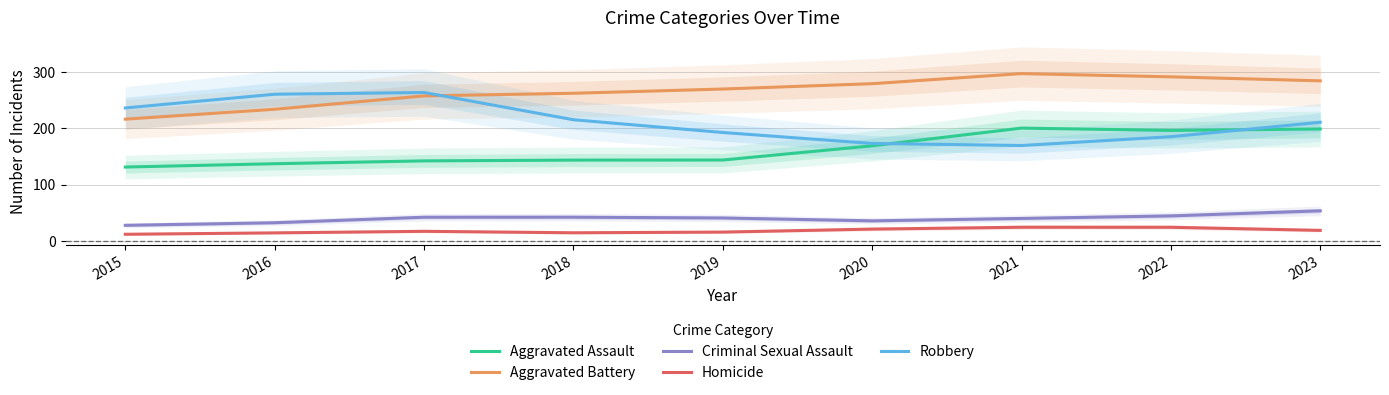

What are all the series names shown in the legend?

Aggravated Assault, Aggravated Battery, Criminal Sexual Assault, Homicide, Robbery